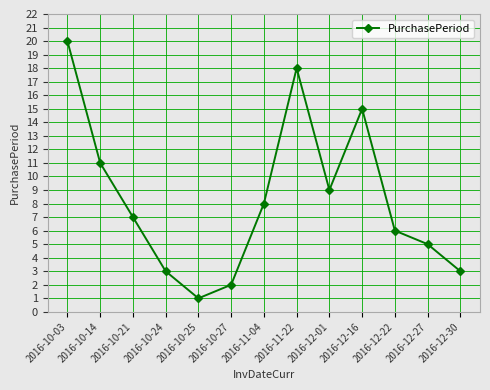

What is the label of the 4th point from the right?

2016-12-16